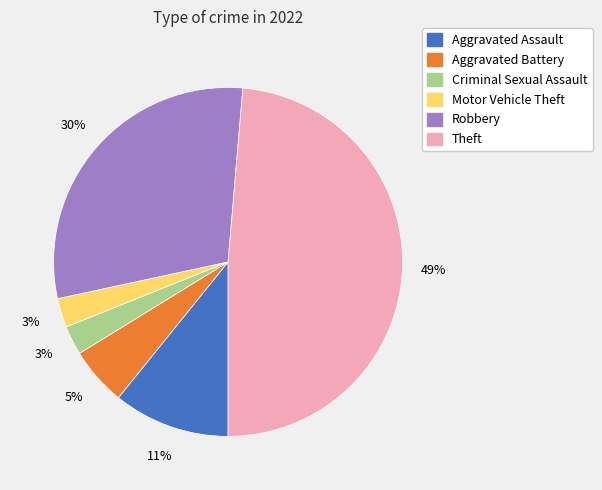

Do Aggravated Assault and Theft together represent more than half of the pie?

Yes